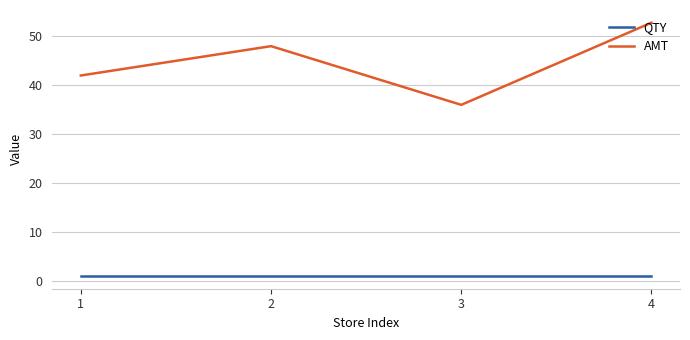

What is the average value of the QTY series?

1.0